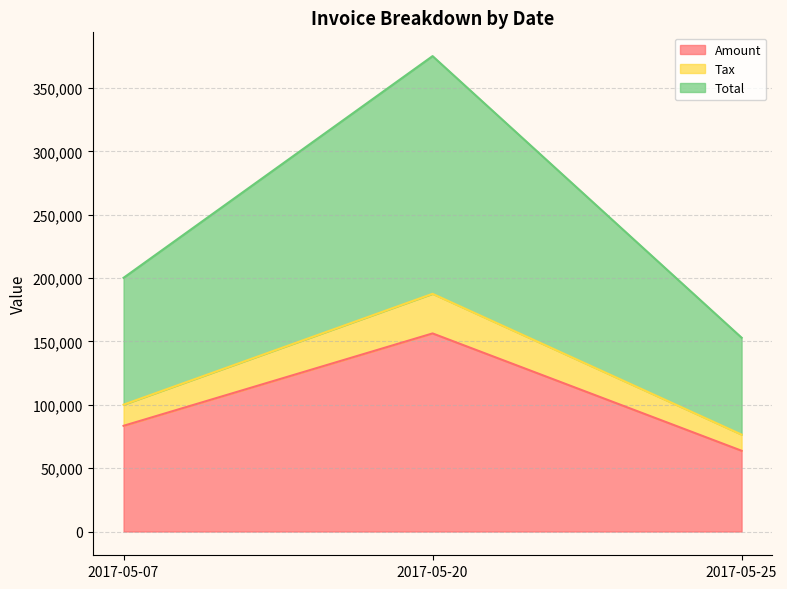

What is the maximum value for Amount?

156323.0